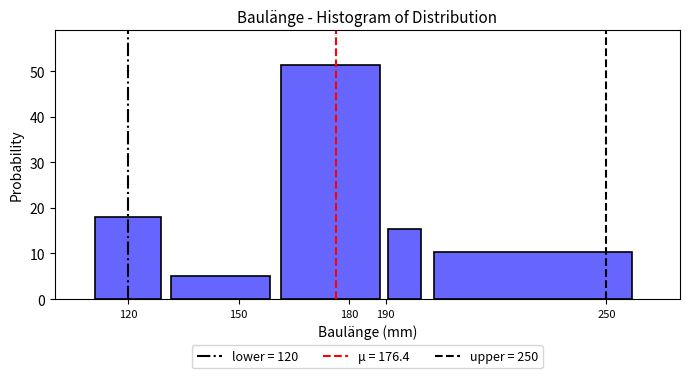

How tall is the bar that spans 190 to 200 on the x-axis? The values are not printed on the chart, so give them approximately, as read against the axis.

15